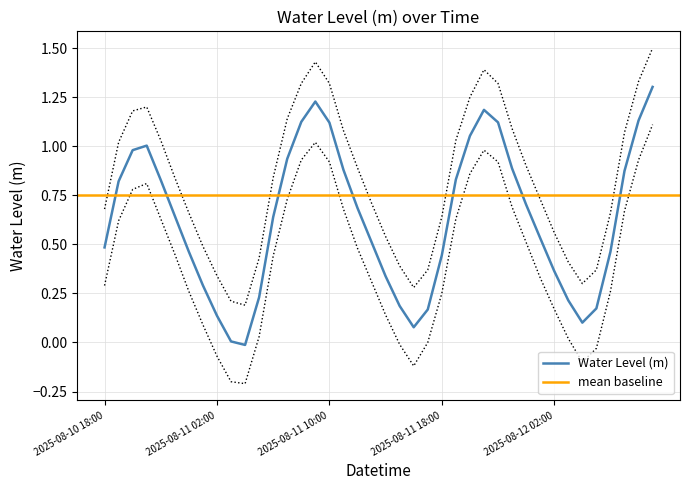

What is the sum of the values at 2025-08-10 19:00 and 2025-08-11 18:00?

1.3